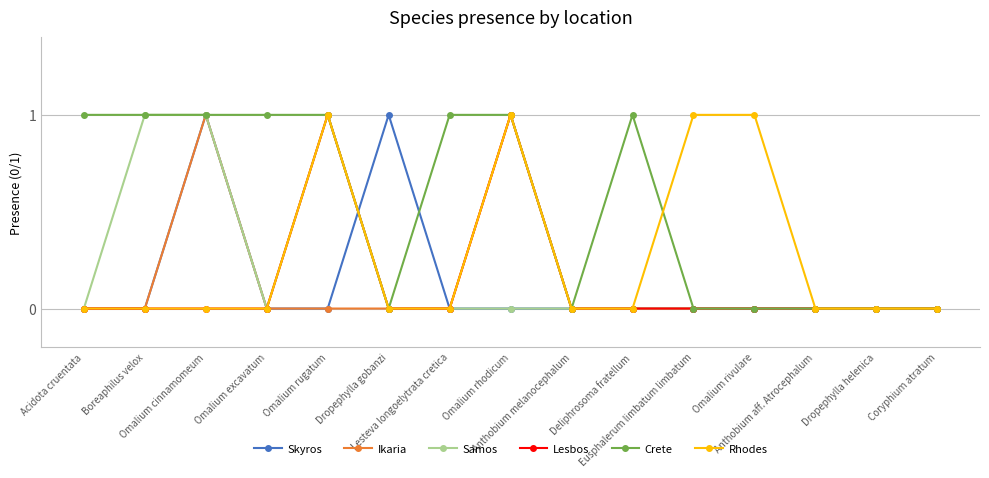

What is the difference between the maximum and minimum values in the Lesbos series?

1